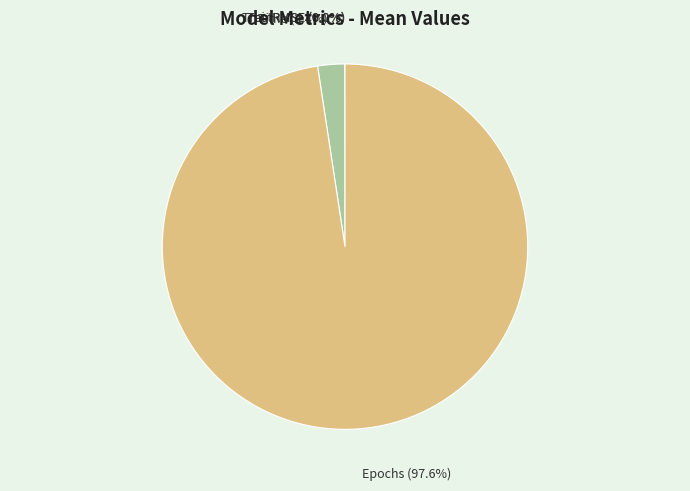

Which slice is the largest?

Epochs